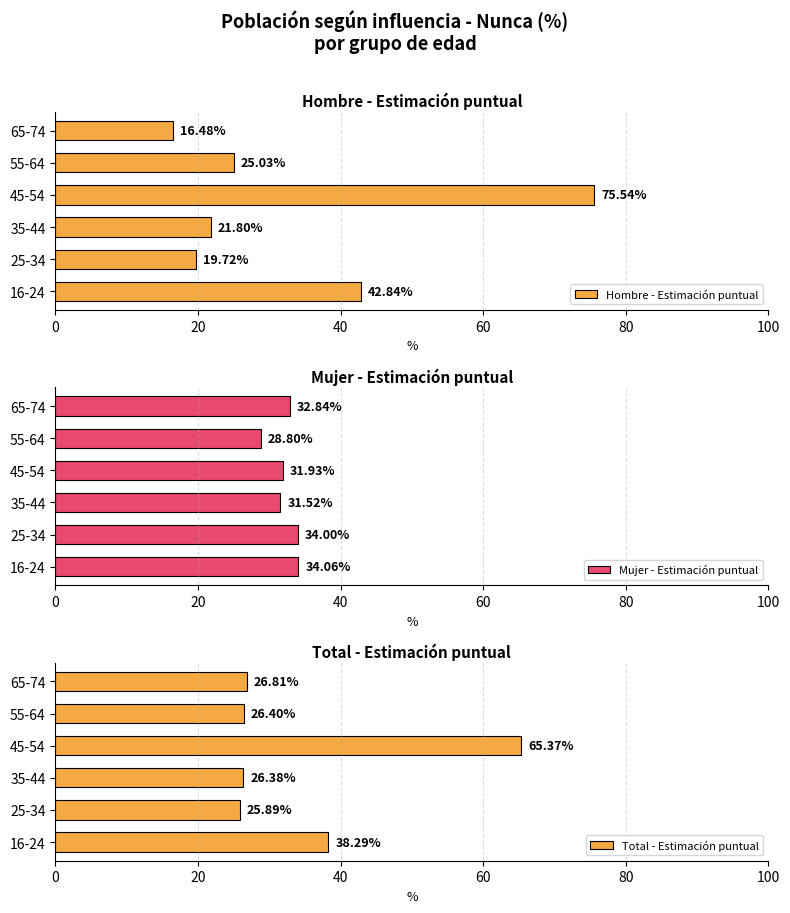

The Mujer - Estimación puntual series shows 9.4 at 65-74. True or false?

False